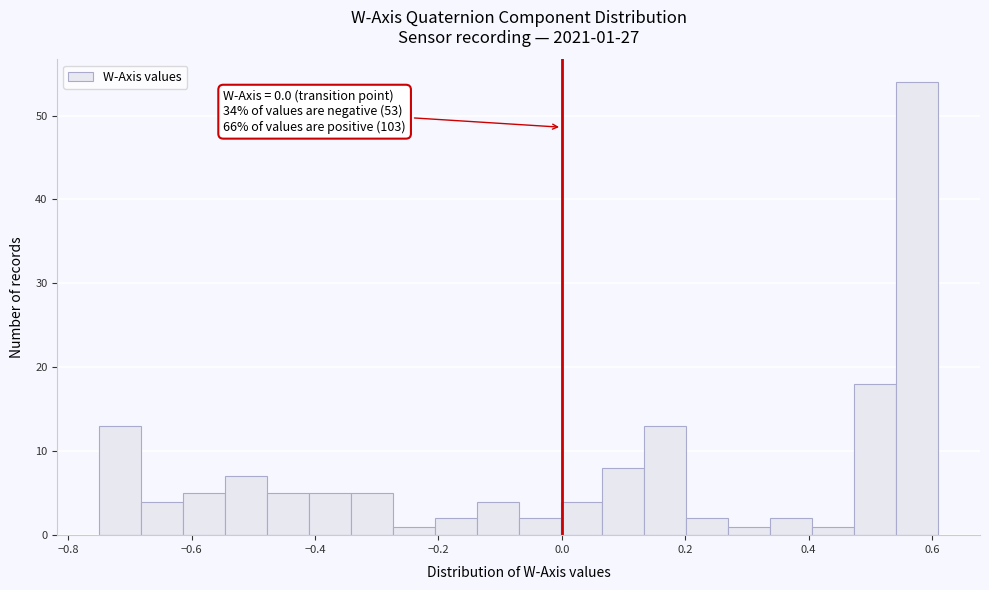

Around what value on the x-axis is the tallest bar? Give the approximate position of its centre, as read against the axis.

0.58